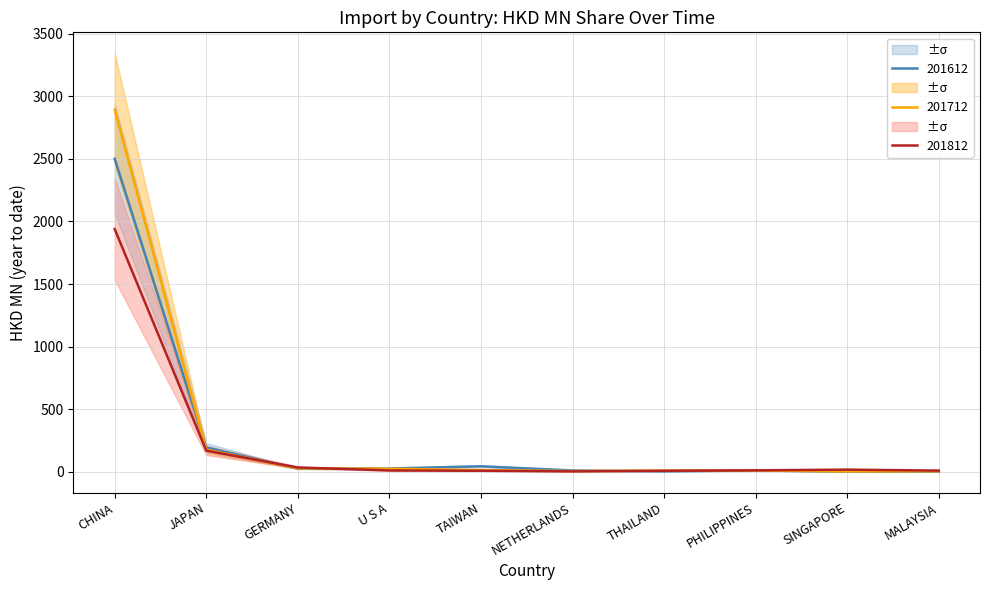

Rank the categories by 201712 value from lowest to highest.

SINGAPORE, MALAYSIA, NETHERLANDS, THAILAND, PHILIPPINES, TAIWAN, U S A, GERMANY, JAPAN, CHINA